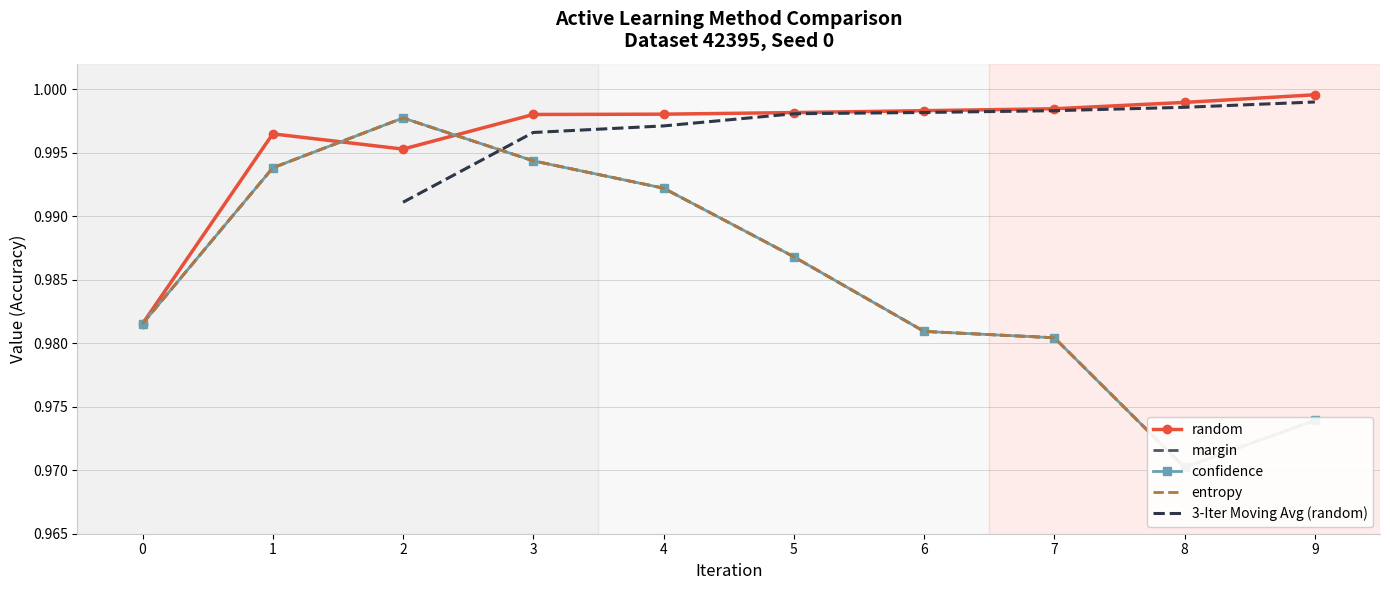

At which category does random reach its first local valley?

2